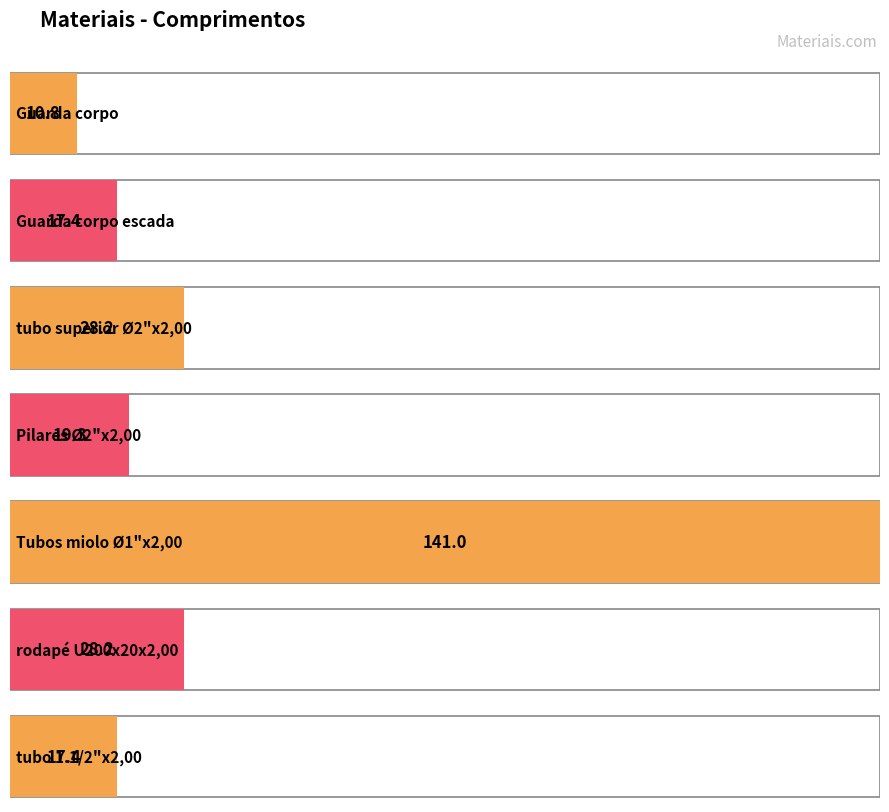

The value at Tubos miolo Ø1"x2,00 is 197.9. True or false?

False